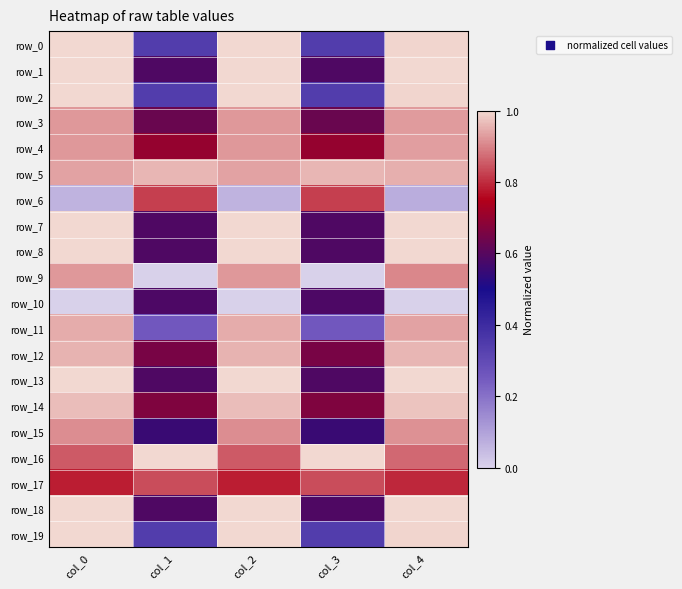

True or false: row_13 has a value of 1.0 at col_2.

True